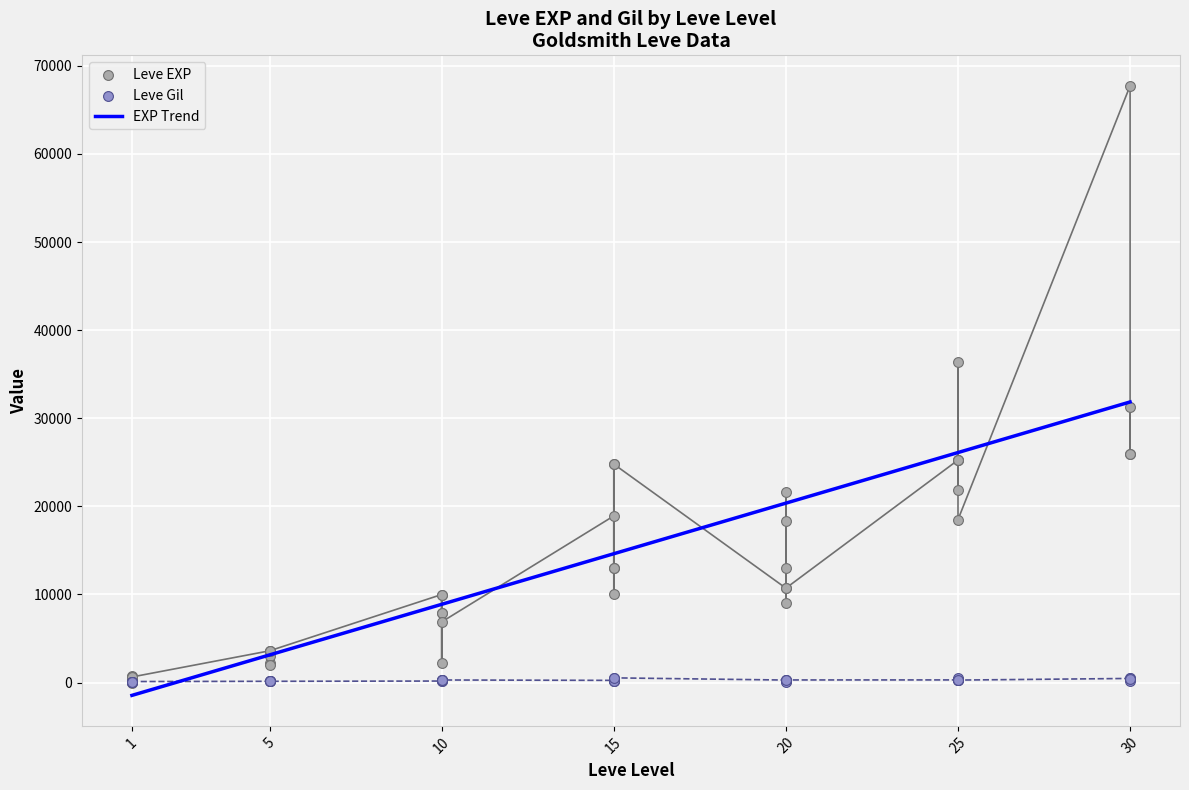

At how many categories does at least one series exceed 38247?

1